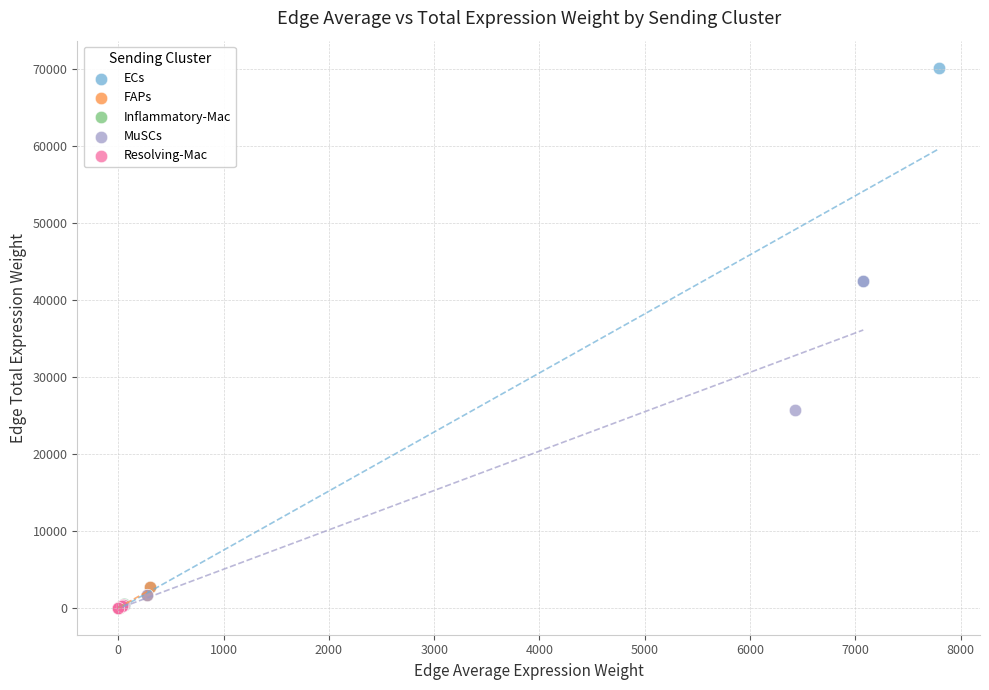

Which series has the widest spread of Y values?

ECs